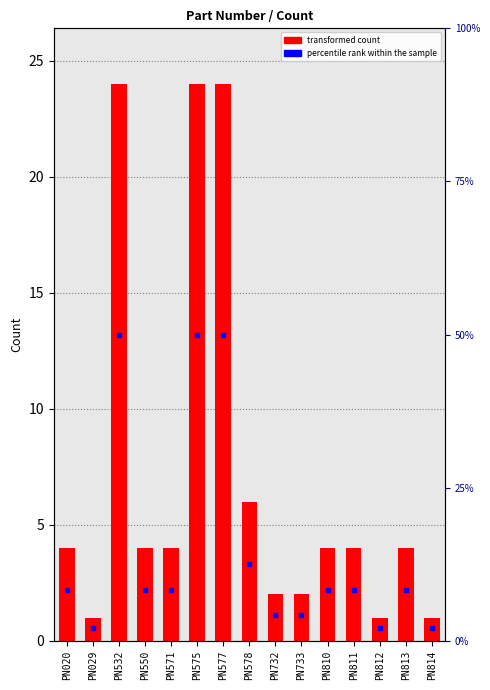

List the labels in order of value, smallest first.

PN029, PN812, PN814, PN732, PN733, PN020, PN550, PN571, PN810, PN811, PN813, PN578, PN532, PN575, PN577